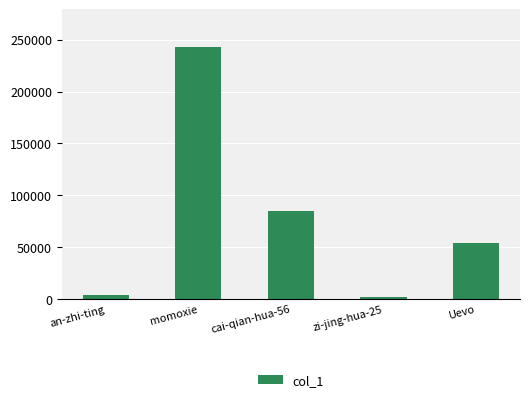

How many distinct data groups are displayed?

1